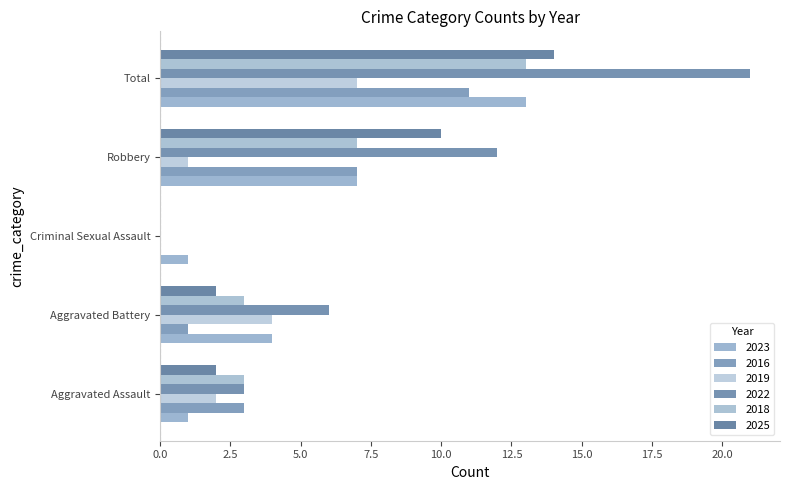

What position from the left is Aggravated Assault?

1